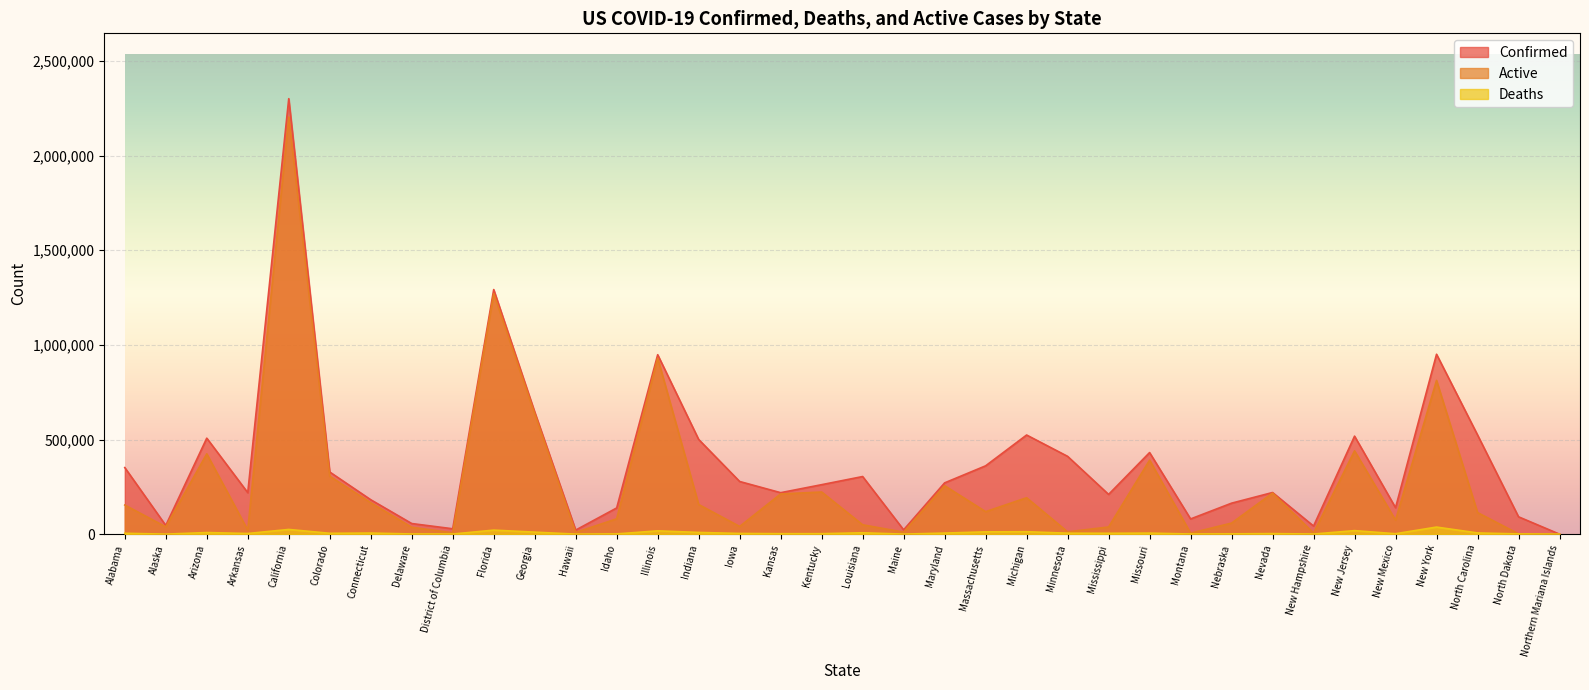

Reading left to right, transcribe all the data shown in this chart.

Confirmed: 351804	46123	507222	219246	2300659	328408	181967	56189	28535	1292252	645690	21609	138524	948006	500282	278310	219169	261491	304485	22909	271061	361079	523839	411110	210032	431137	80426	163781	220124	42934	517845	139875	950473	524279	91828	122
Deaths: 4737	201	8640	3603	24977	4687	5924	1047	775	21409	10779	285	1393	17596	9216	3812	2588	2594	7397	333	5803	12218	12966	5255	4719	5608	939	1603	3016	735	18777	2403	37505	6574	1276	2
Active: 153918	38726	424359	21207	2203415	306069	166243	36440	7444	1270843	634911	9223	81172	930410	156553	40762	212492	222773	49587	10745	255956	118951	192484	12349	38050	390892	5391	58586	217108	5883	440197	74240	812344	114217	1698	91